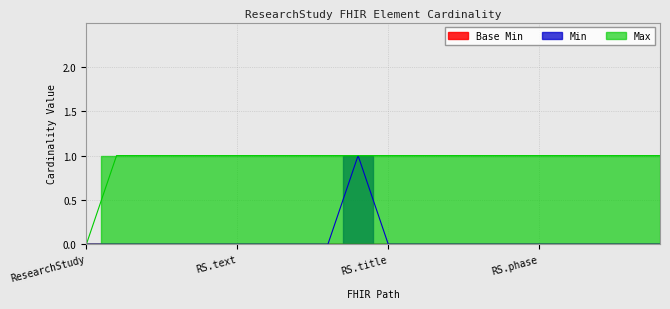

What is the difference between the maximum and minimum values in the Min series?

1